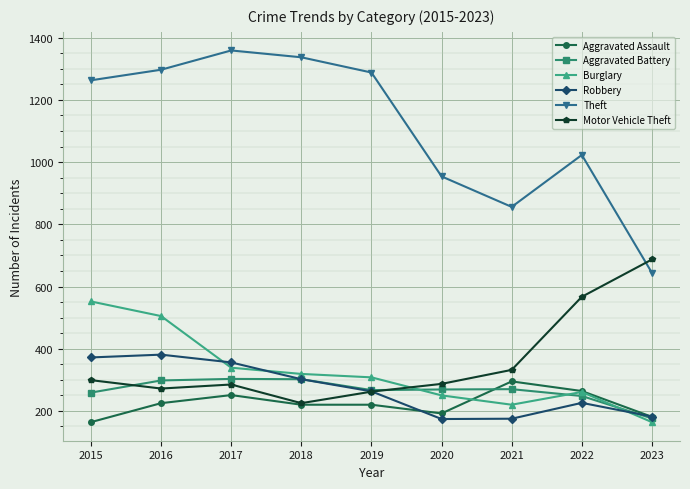

What is the minimum value shown in the chart?

164